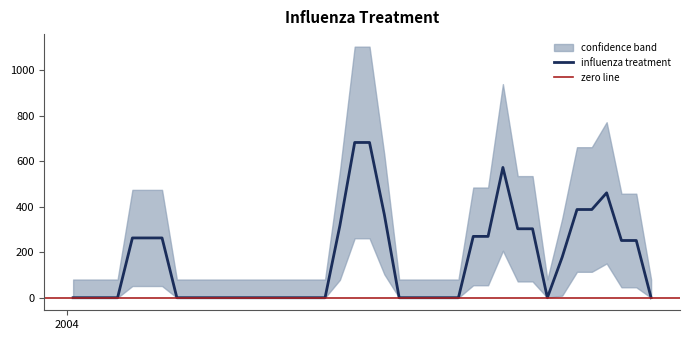

Which category has the lowest value across all series?

2004-01-04